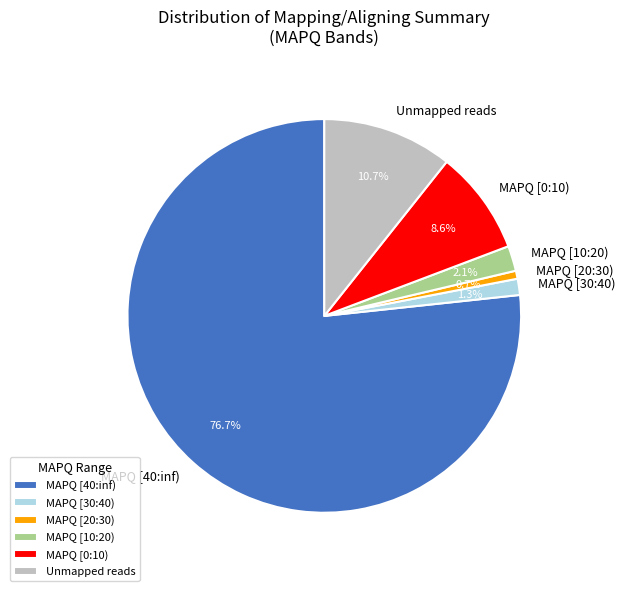

Which has a higher value, MAPQ [30:40) or MAPQ [20:30)?

MAPQ [30:40)